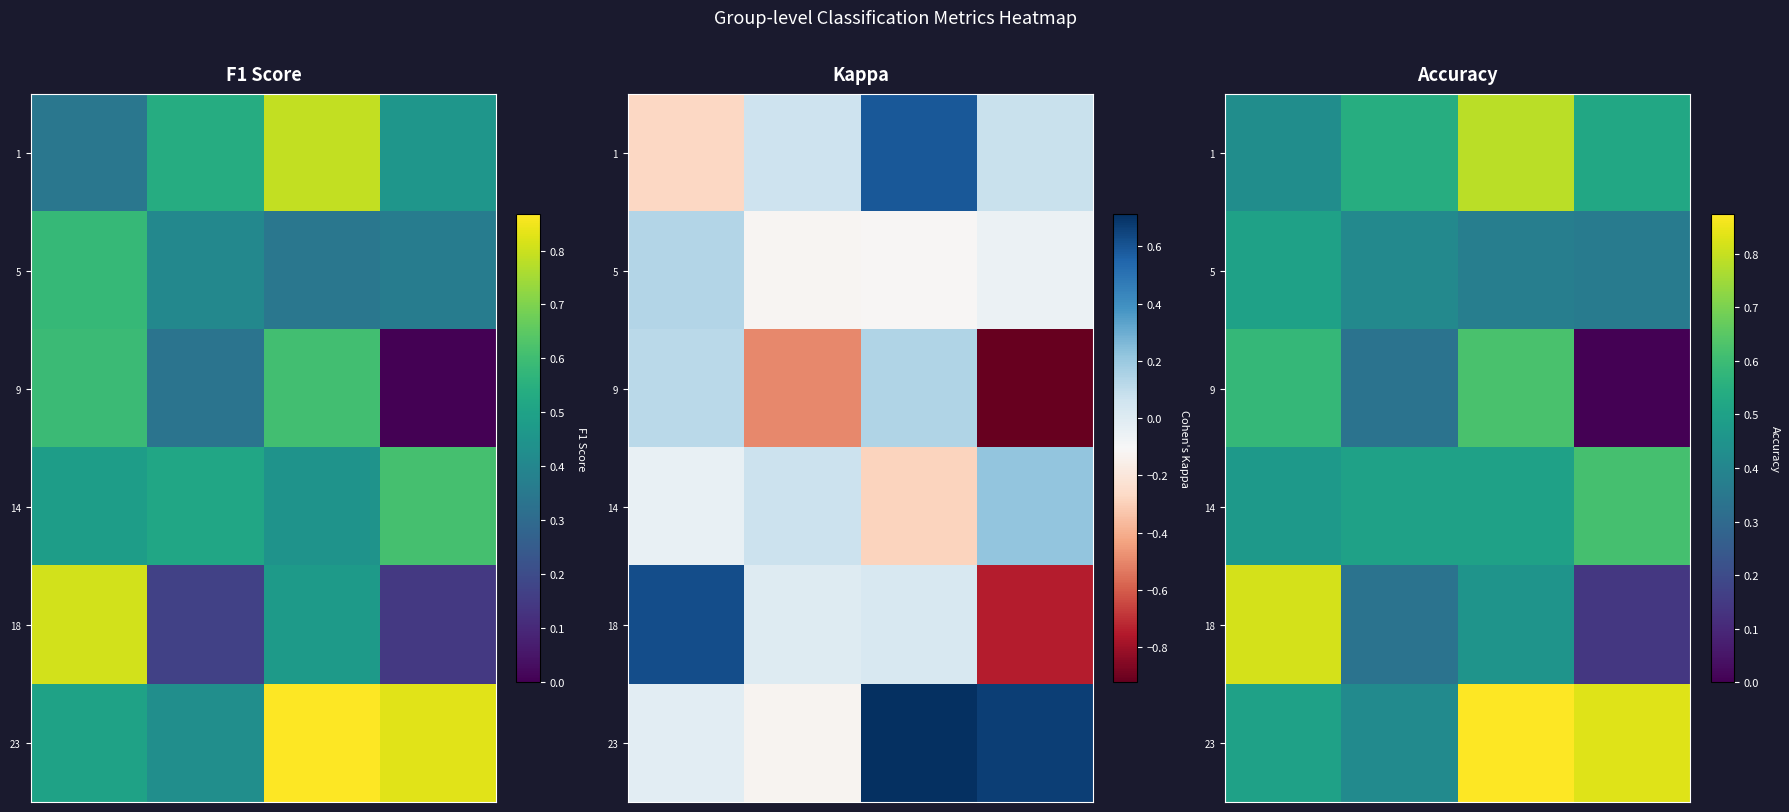

How many 23 values are between 0 and 1?

4